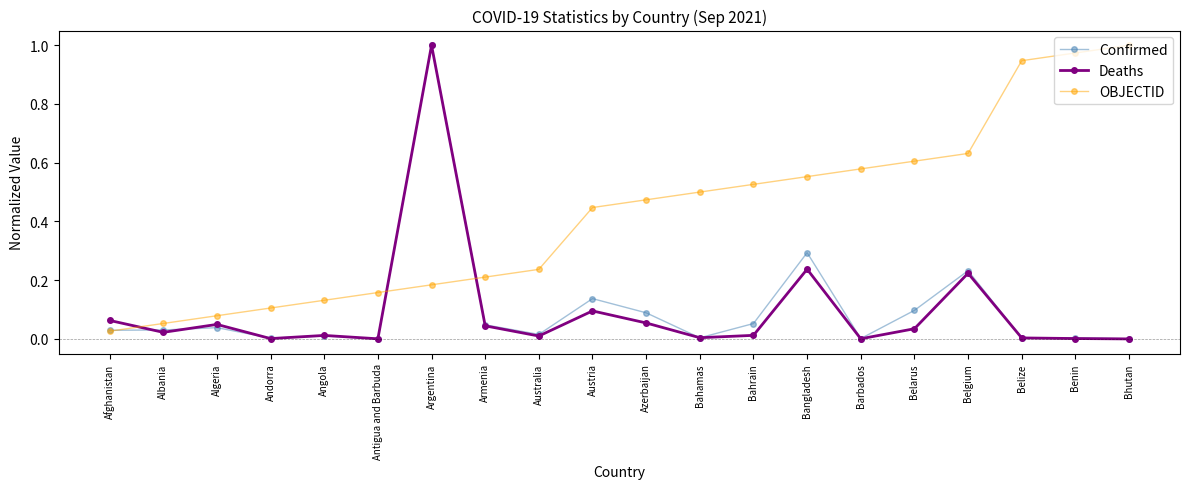

The Deaths series shows 0.0 at Algeria. True or false?

True